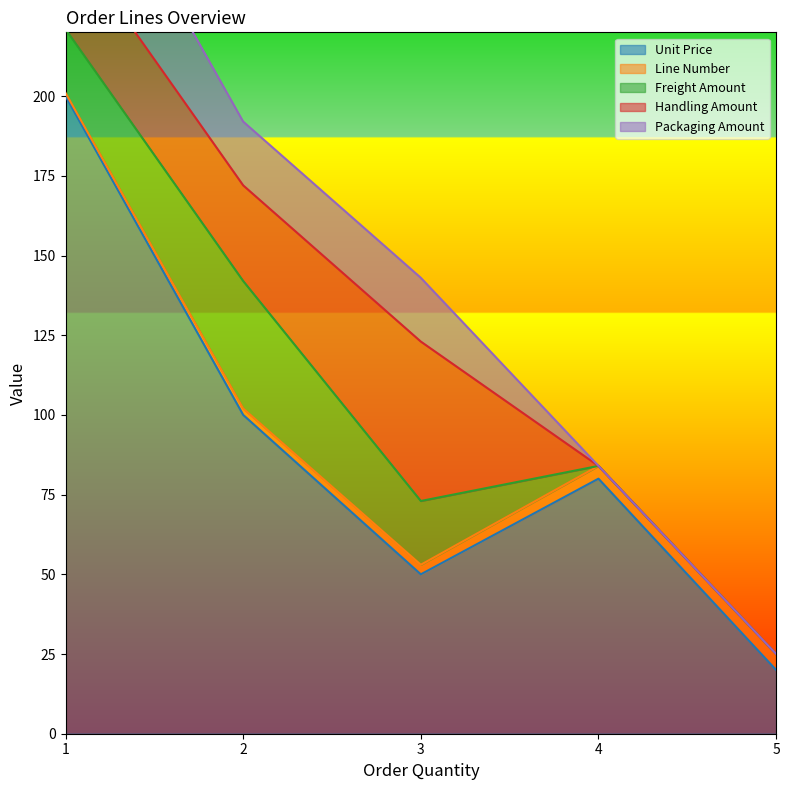

The Unit Price series shows 20 at 5. True or false?

True